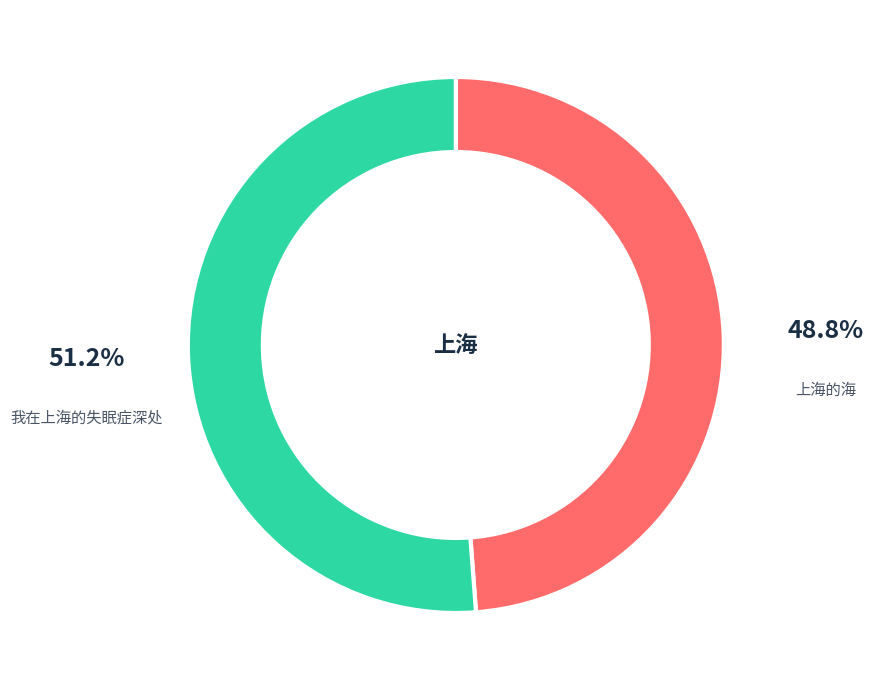

True or false: 我在上海的失眠症深处 accounts for 51% of the total.

True